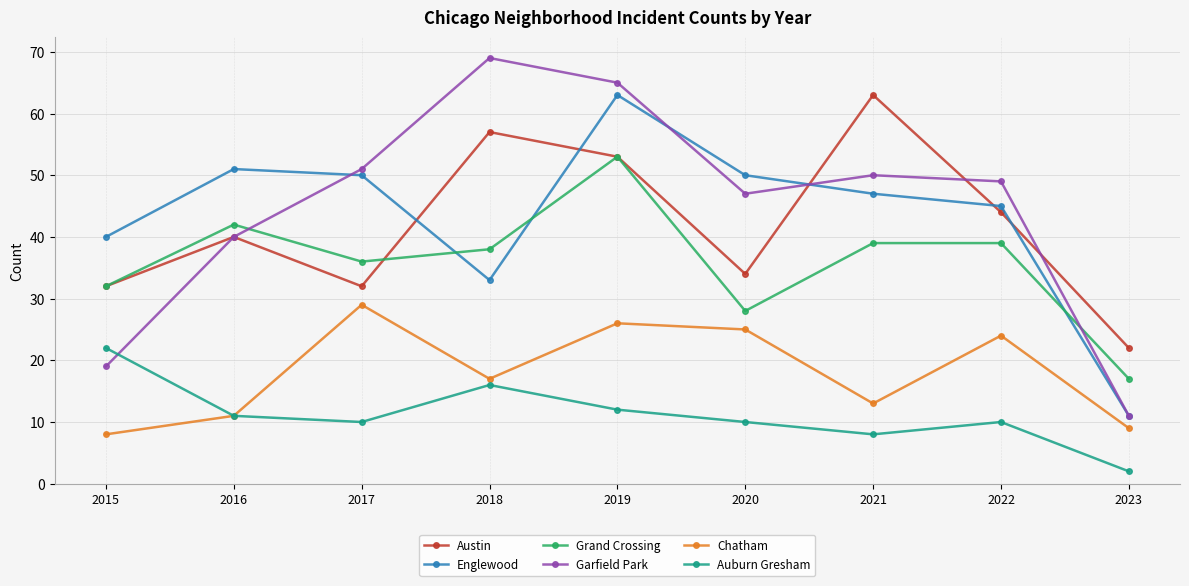

At which label does Austin reach its minimum?

2023